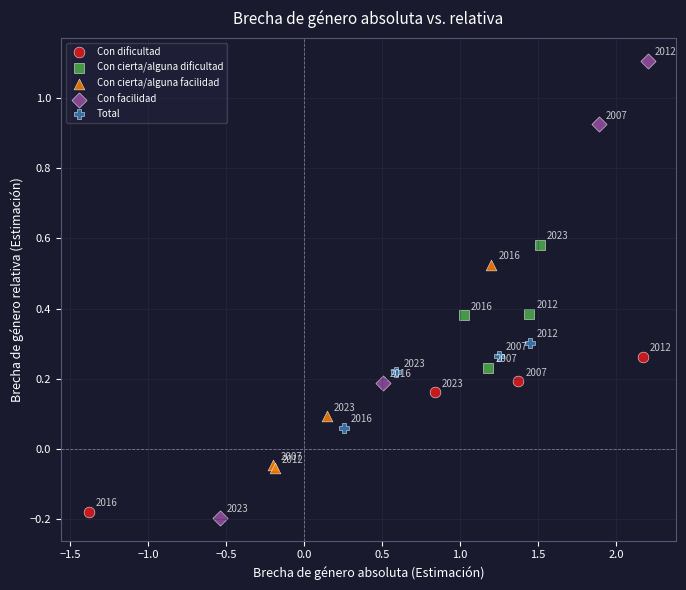

Which series reaches the maximum Y coordinate?

Con facilidad